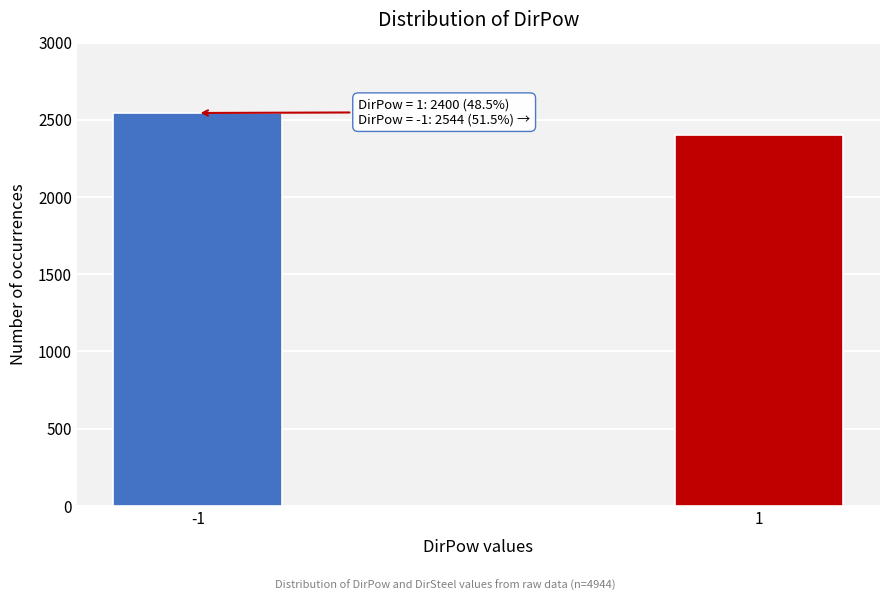

Reading right to left, list all the values displayed in this chart.

1=2400	-1=2544